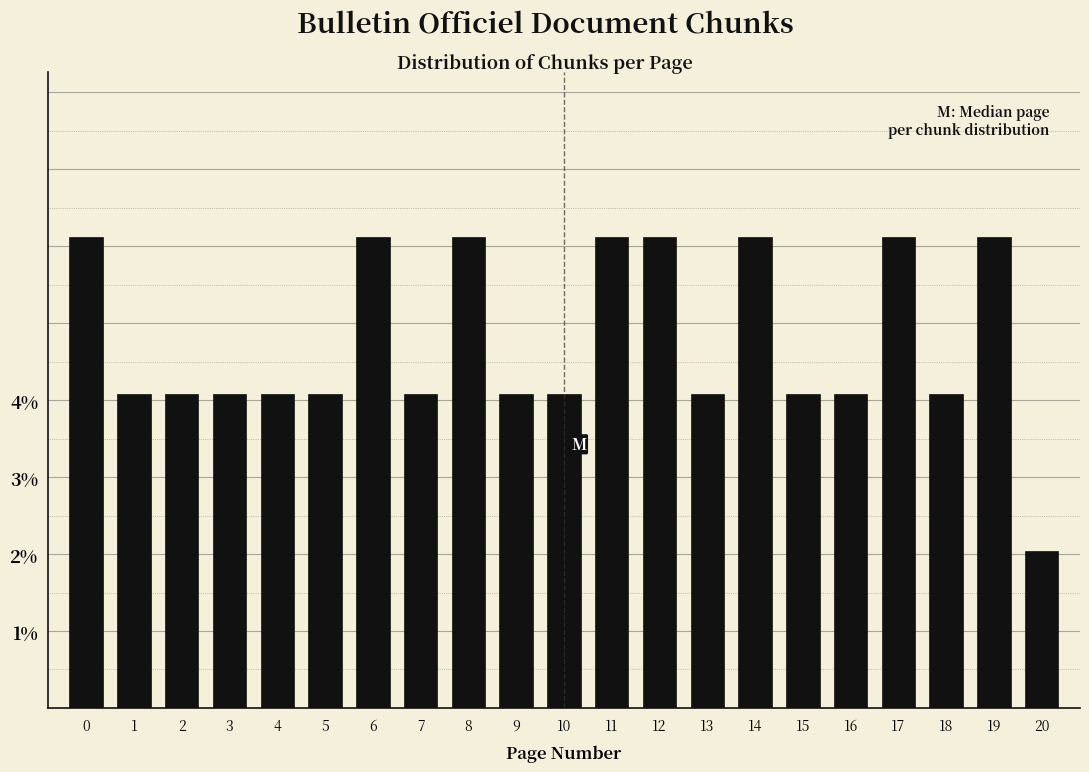

Reading right to left, extract all data points from this chart.

2.0	6.1	4.1	6.1	4.1	4.1	6.1	4.1	6.1	6.1	4.1	4.1	6.1	4.1	6.1	4.1	4.1	4.1	4.1	4.1	6.1